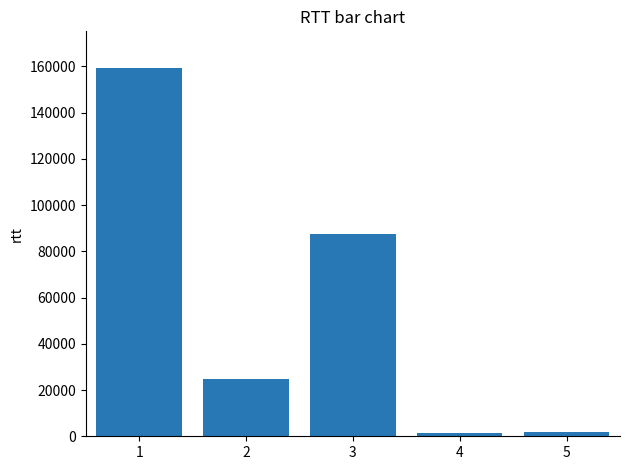

What is the greatest value displayed?

159243